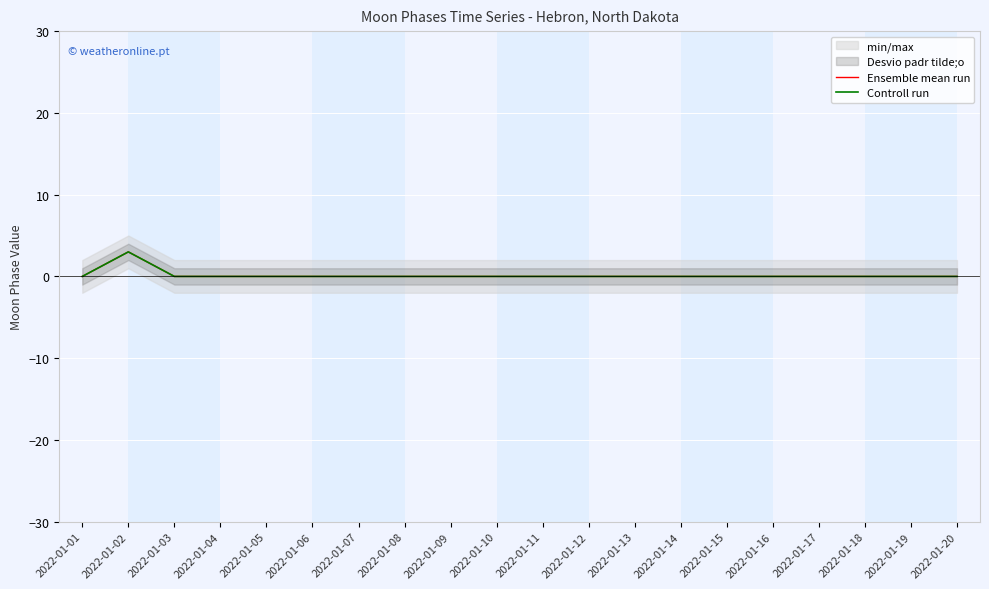

True or false: Controll run and Ensemble mean run intersect in this chart.

False